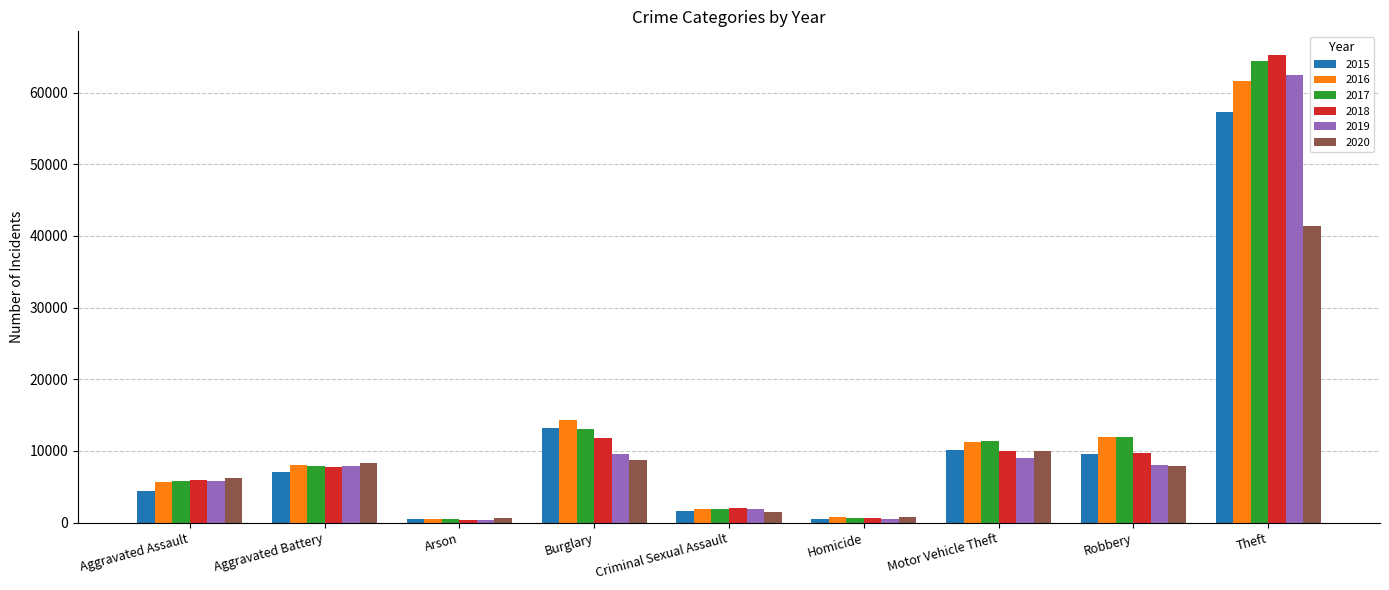

At how many categories does at least one series exceed 4326?

6